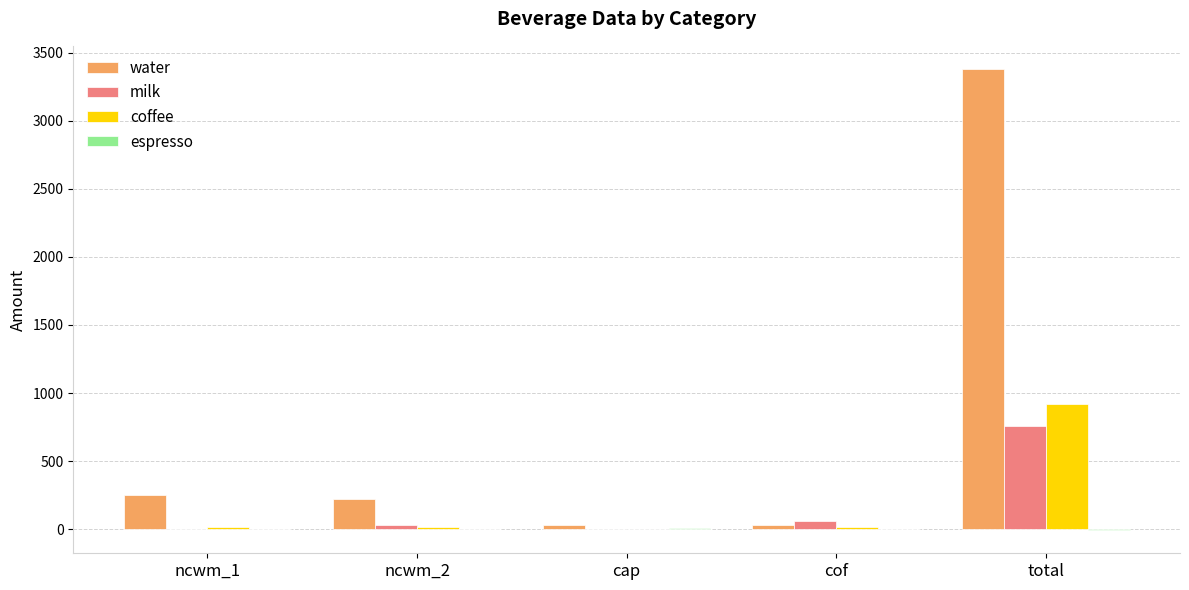

Are the bars horizontal?

No